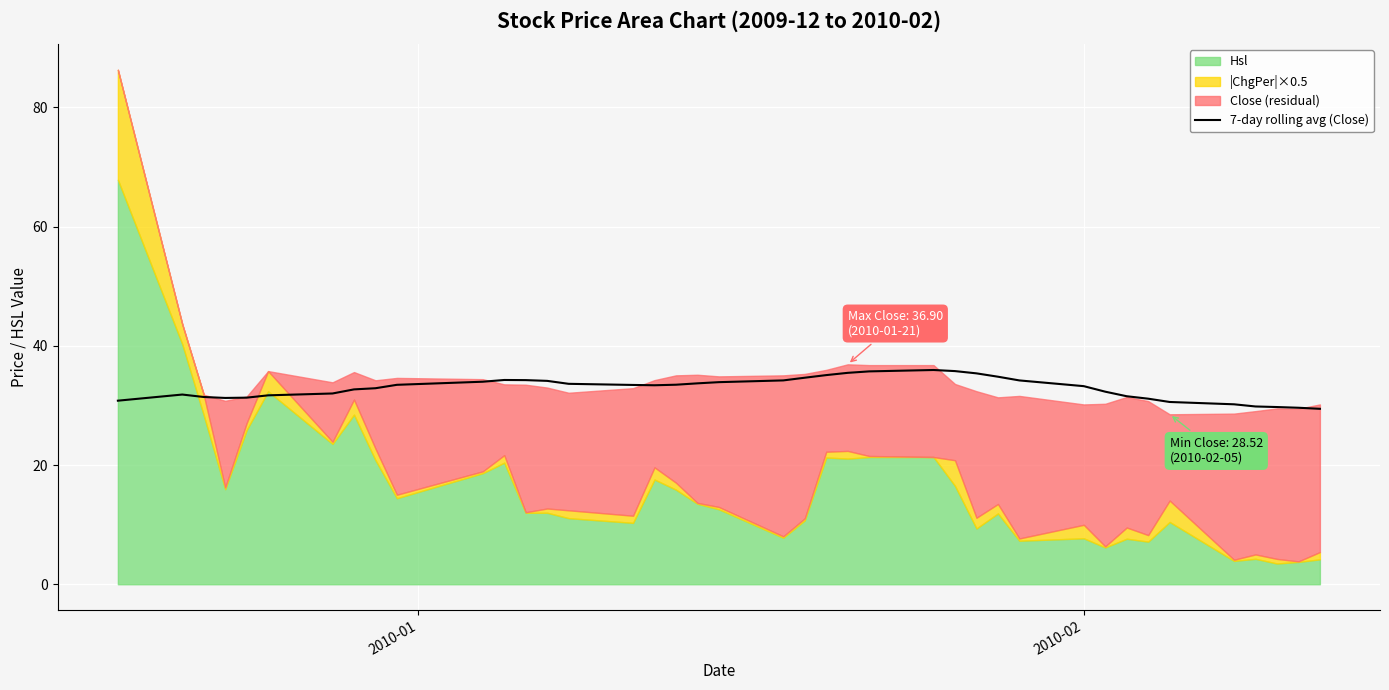

What is the minimum value for 7-day rolling avg (Close)?

29.4